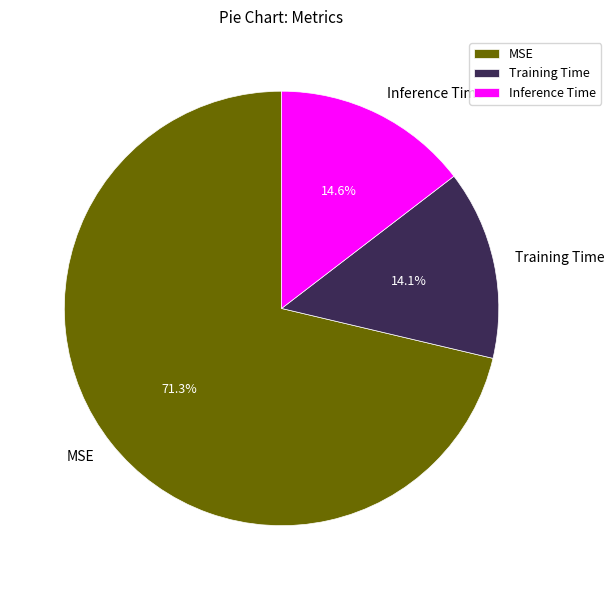

Which category accounts for the majority?

MSE